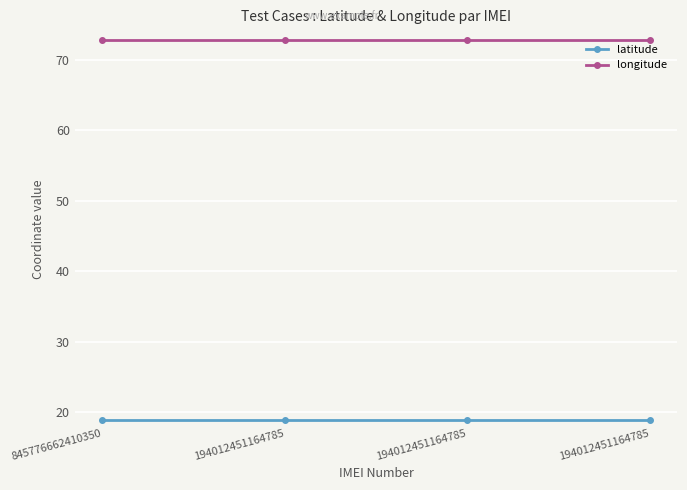

What value does the latitude series have at 194012451164785?

18.9